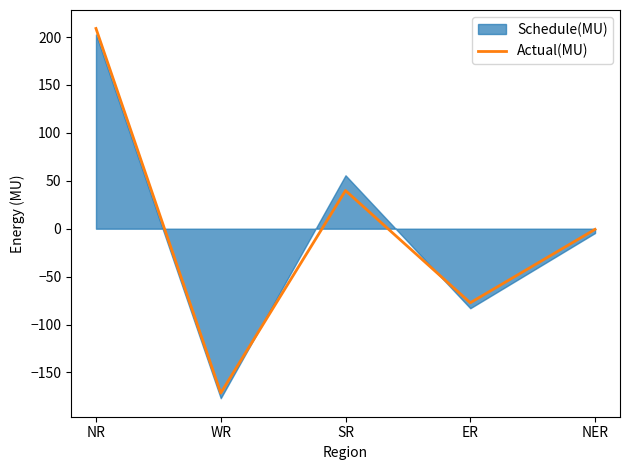

What position from the left is ER?

4